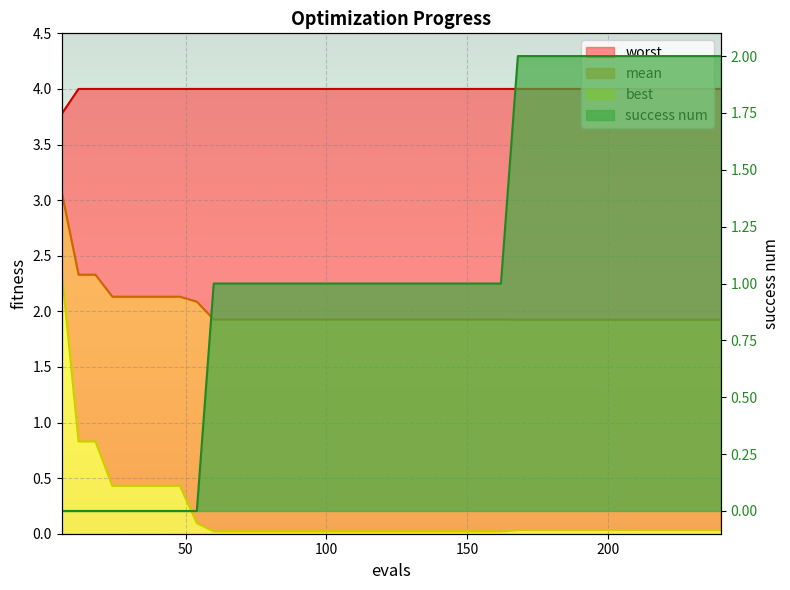

True or false: success num has more than 0 points higher than both neighbors.

False